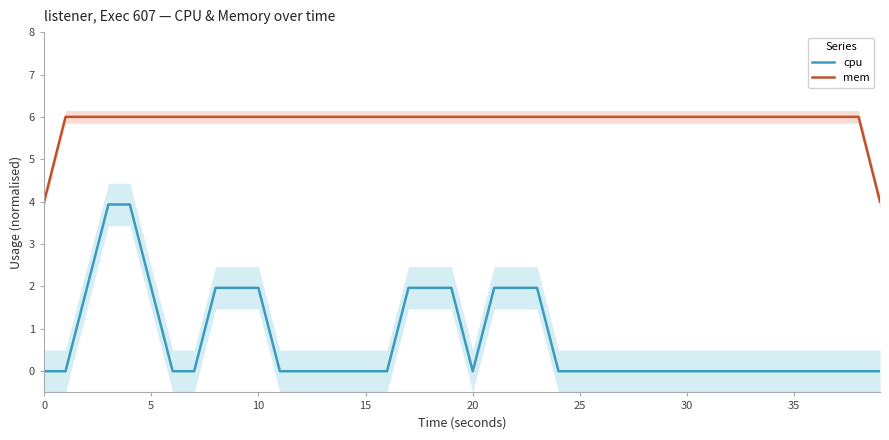

True or false: mem and cpu intersect in this chart.

False